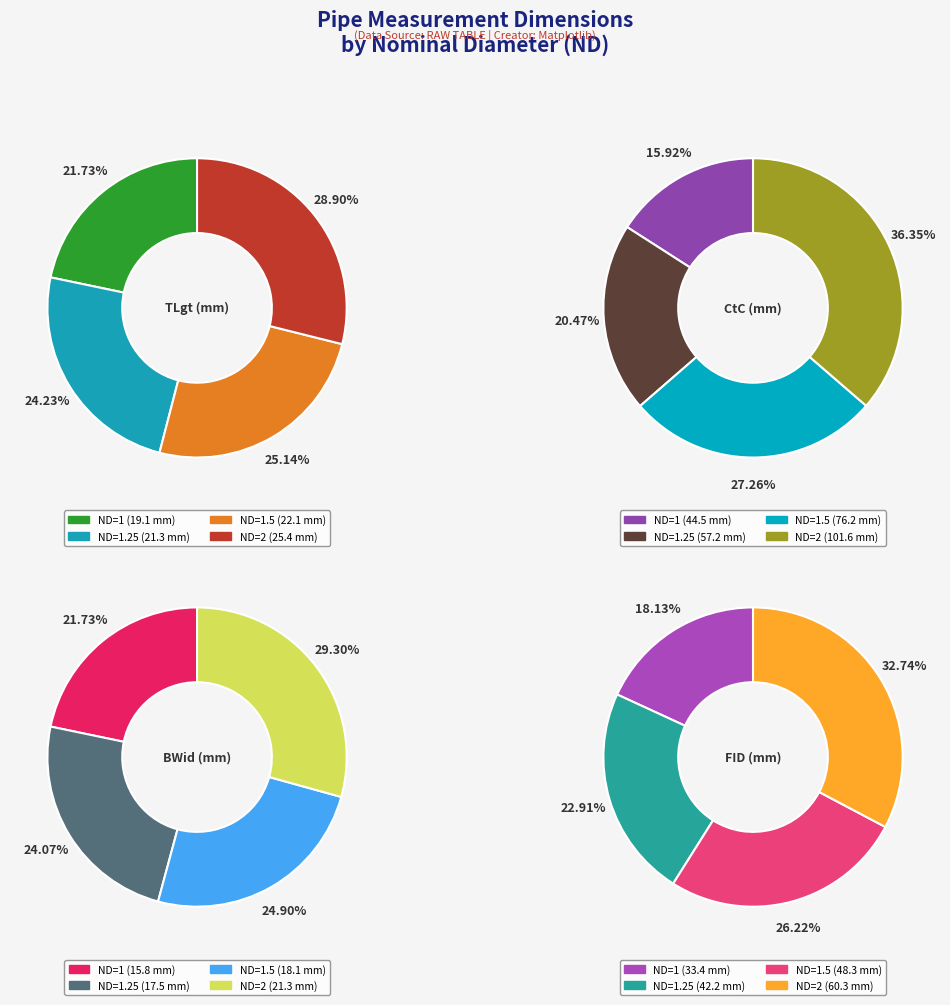

What is the total percentage of ND=1.25 and ND=2?

53.1%